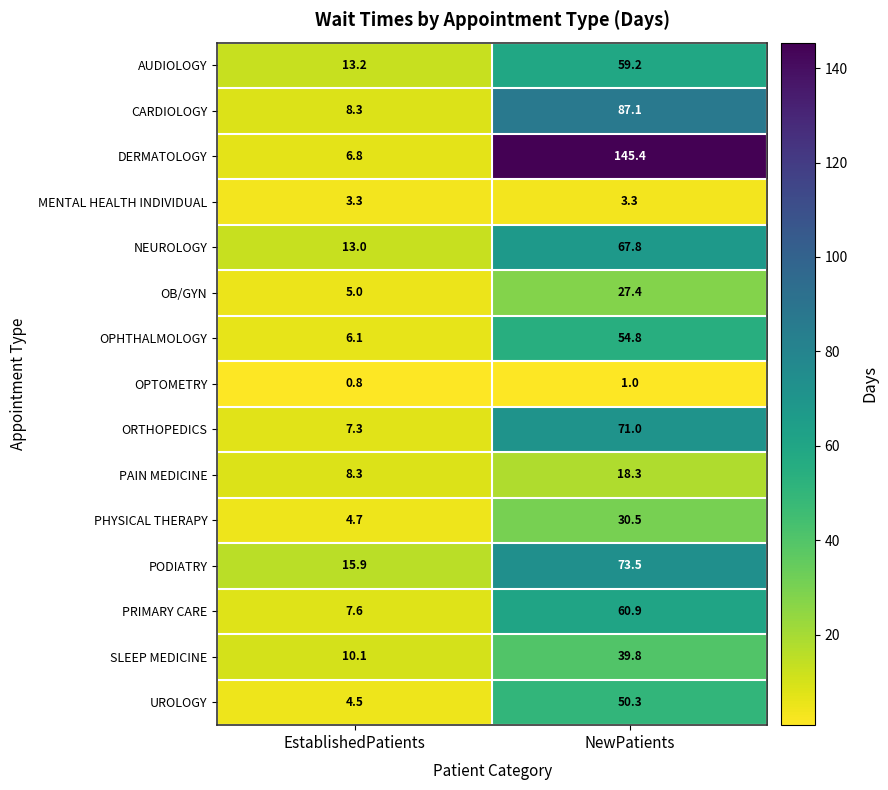

The value of MENTAL HEALTH INDIVIDUAL at EstablishedPatients is 1.4. True or false?

False